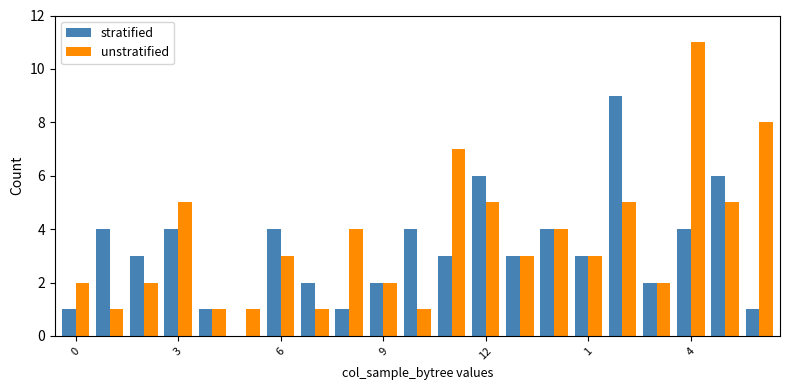

Reading left to right, what are all the values shown in this chart?

stratified: 1	4	3	4	1	0	4	2	1	2	4	3	6	3	4	3	9	2	4	6	1
unstratified: 2	1	2	5	1	1	3	1	4	2	1	7	5	3	4	3	5	2	11	5	8